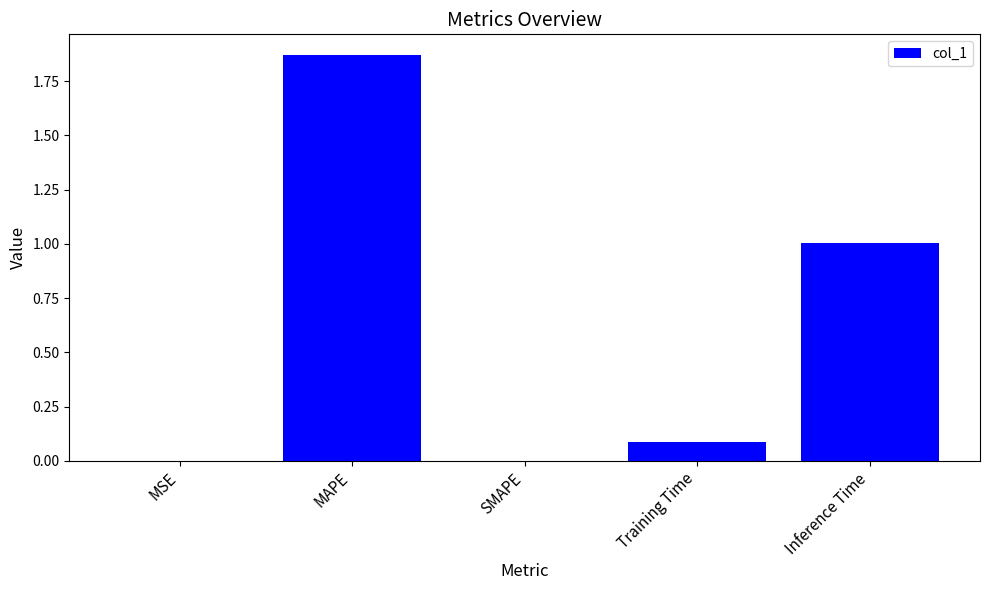

What is the sum of all values?

3.0